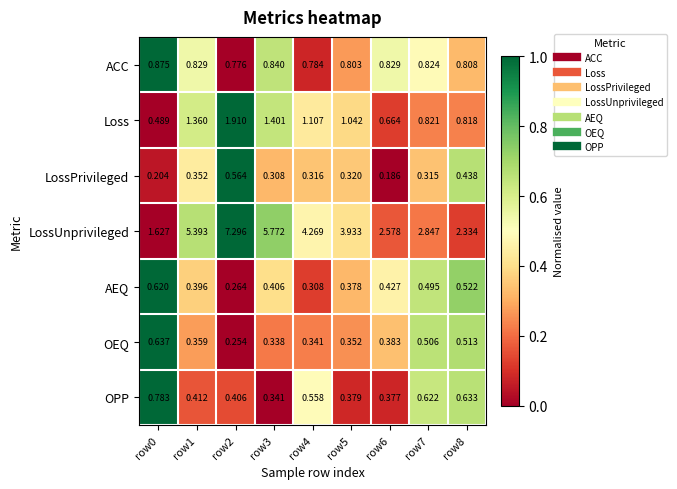

Between row0 and row7, which series saw the biggest shift?

LossUnprivileged